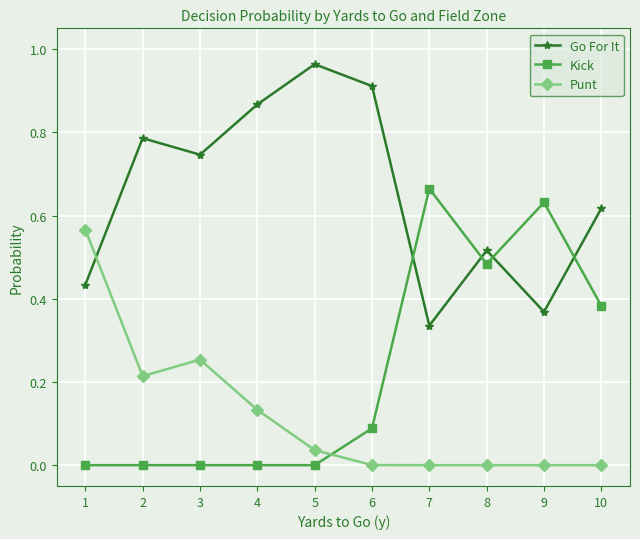

How many interior local valleys does the Go For It series have?

3